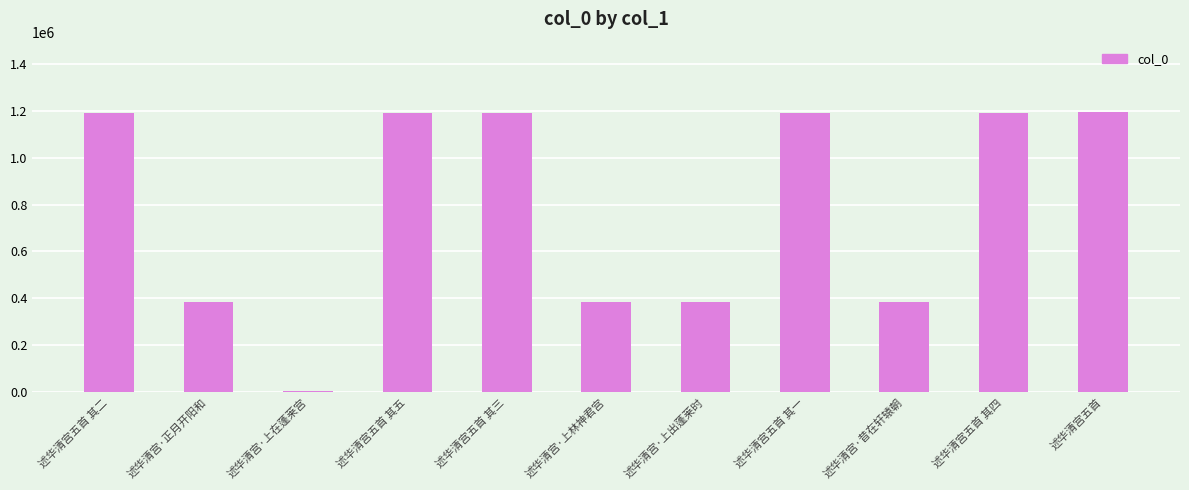

What is the sum of all values?

8678342